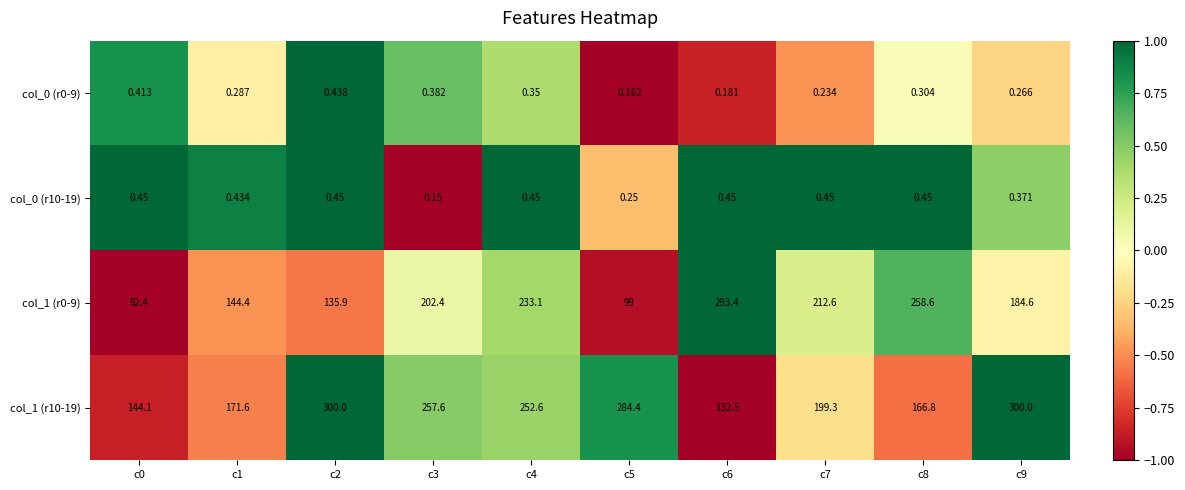

Is the value of col_1 (r0-9) at c4 greater than the value of col_0 (r0-9) at c3?

Yes